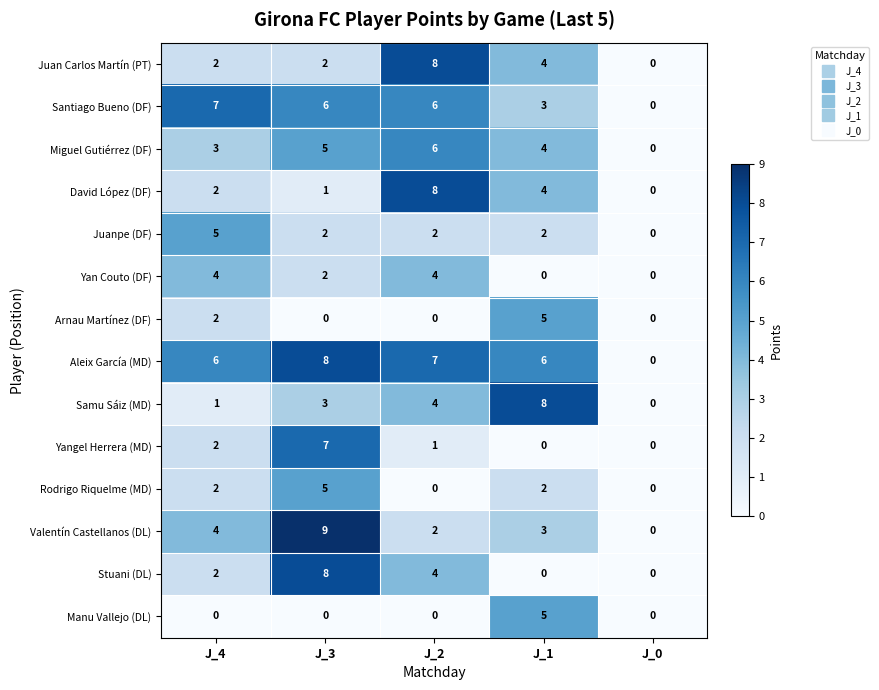

True or false: Arnau Martínez (DF) has a value of 0 at J_0.

True